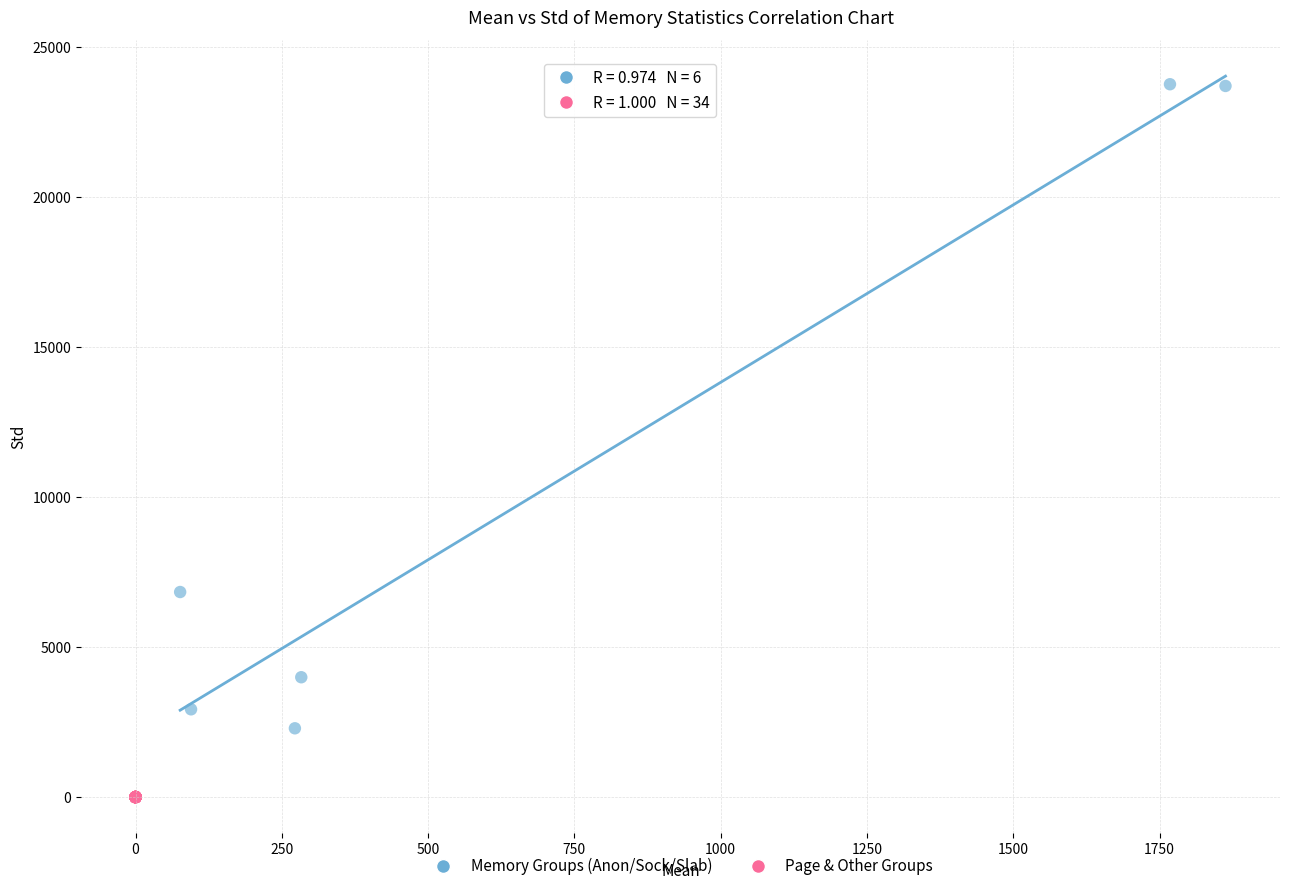

Which series reaches the maximum Y coordinate?

Memory Groups (Anon/Sock/Slab)